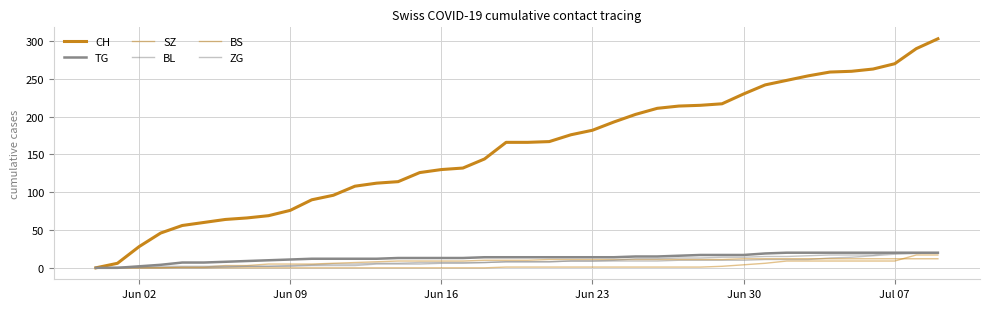

Does the chart have visible grid lines?

Yes